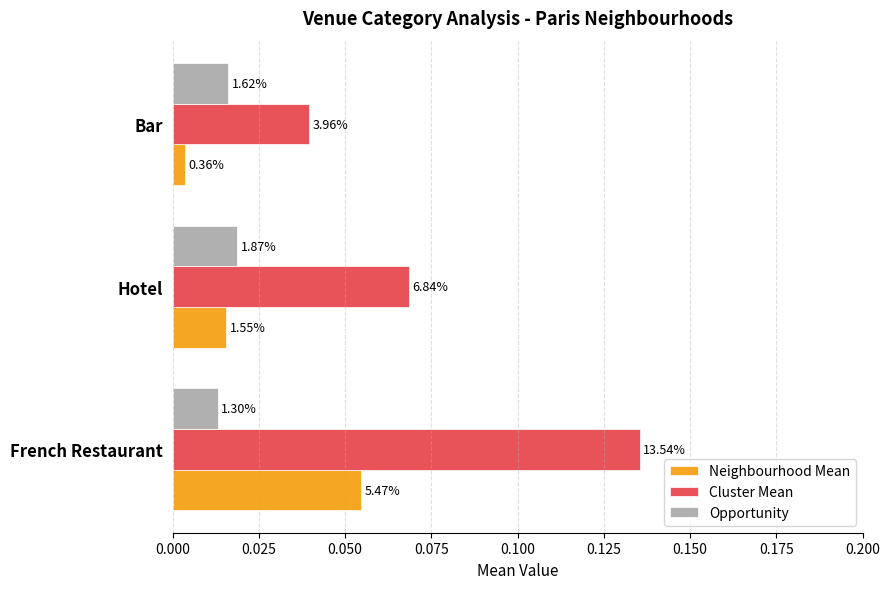

What is the greatest value displayed?

0.1